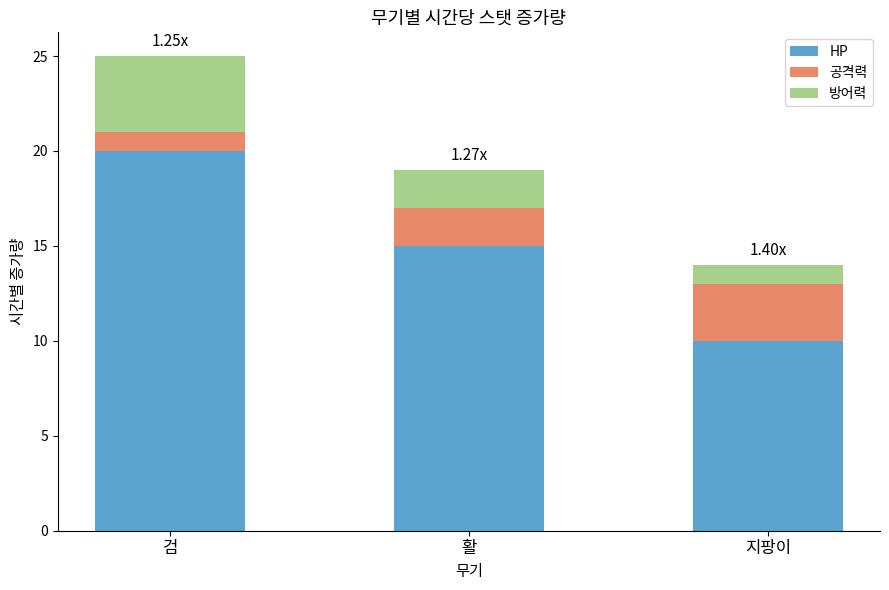

List the labels in order of HP value, smallest first.

지팡이, 활, 검